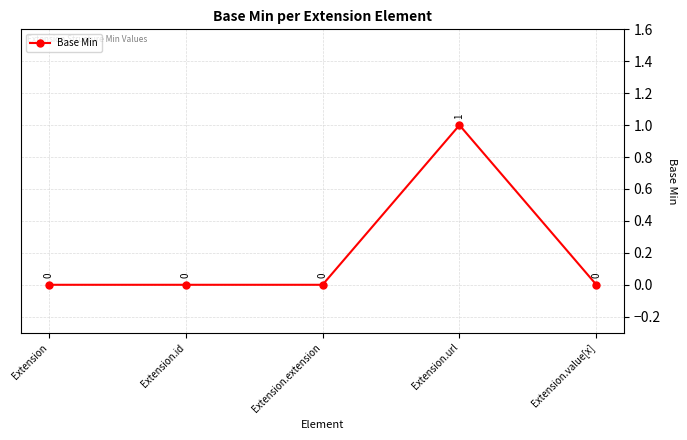

Between Extension.value[x] and Extension.url, which is larger?

Extension.url